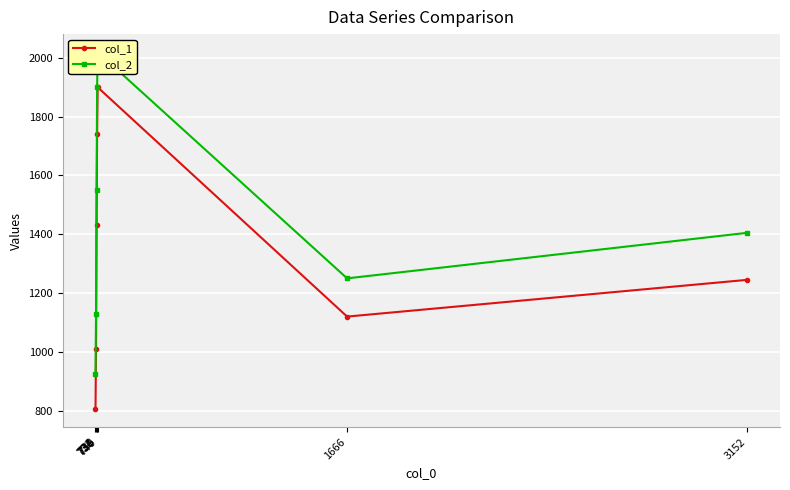

The value of col_2 at 734 is 1731. True or false?

False